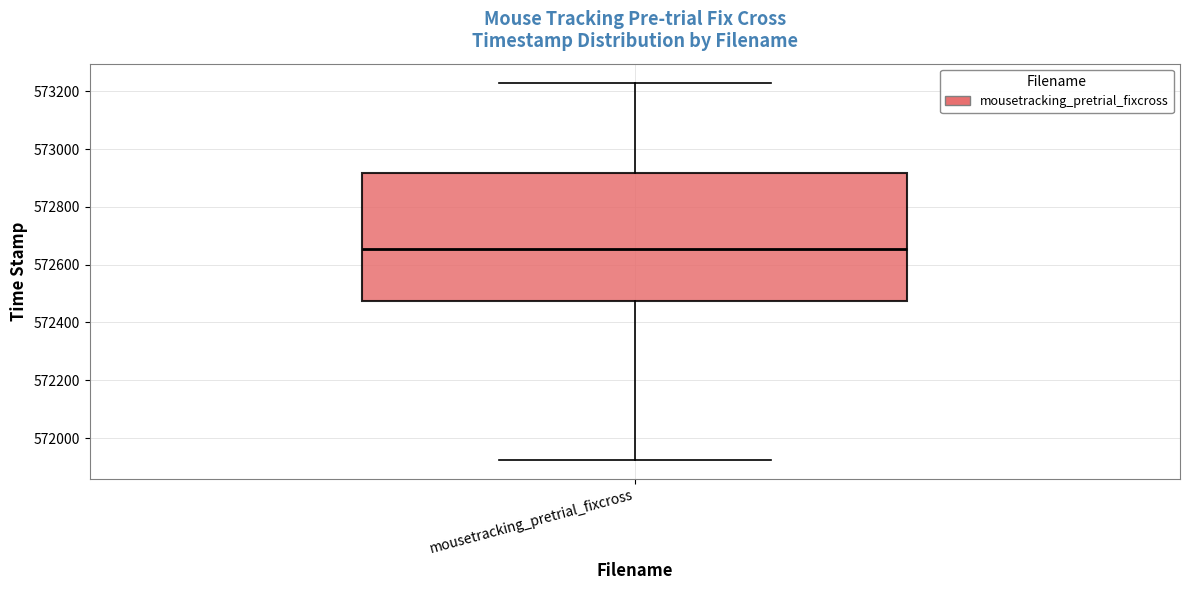

Where is the lower edge of the box for mousetracking_pretrial_fixcross on the y-axis? The values are not printed on the chart, so give them approximately, as read against the axis.

572480